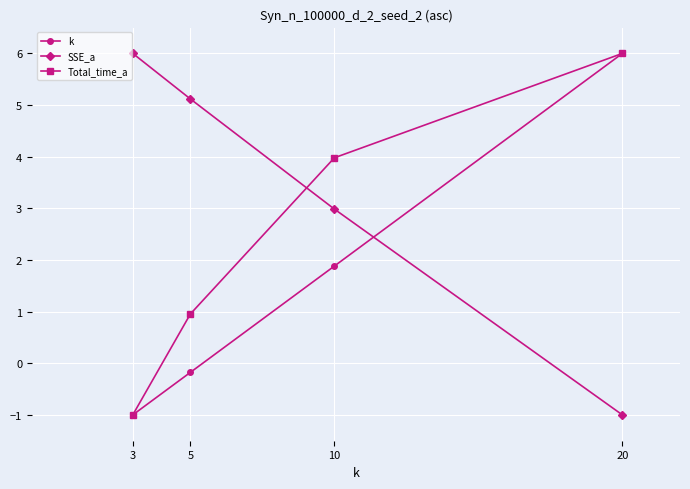

How many values in the SSE_a series exceed 5?

2